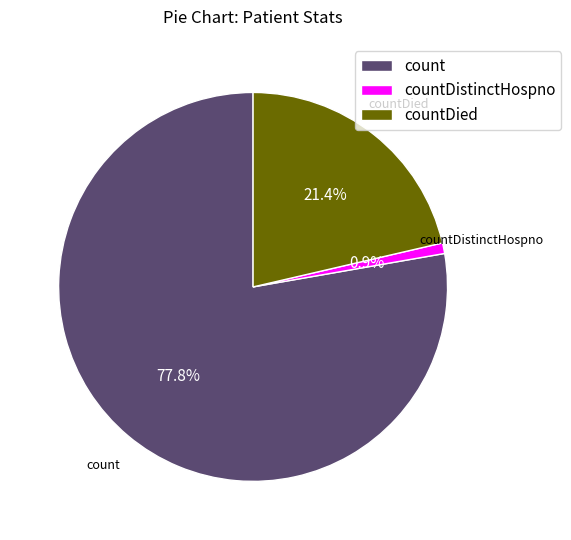

Rank the categories by value from lowest to highest.

countDistinctHospno, countDied, count